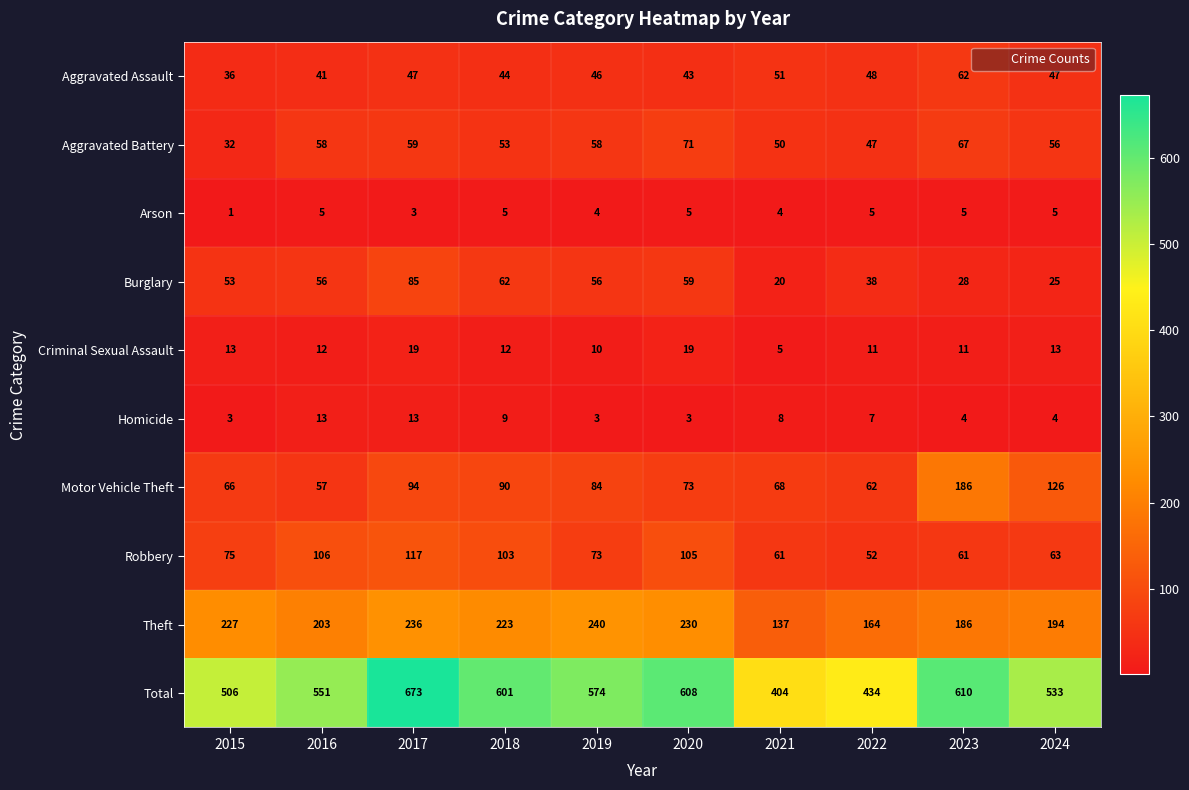

True or false: Aggravated Battery has a value of 50 at 2021.

True